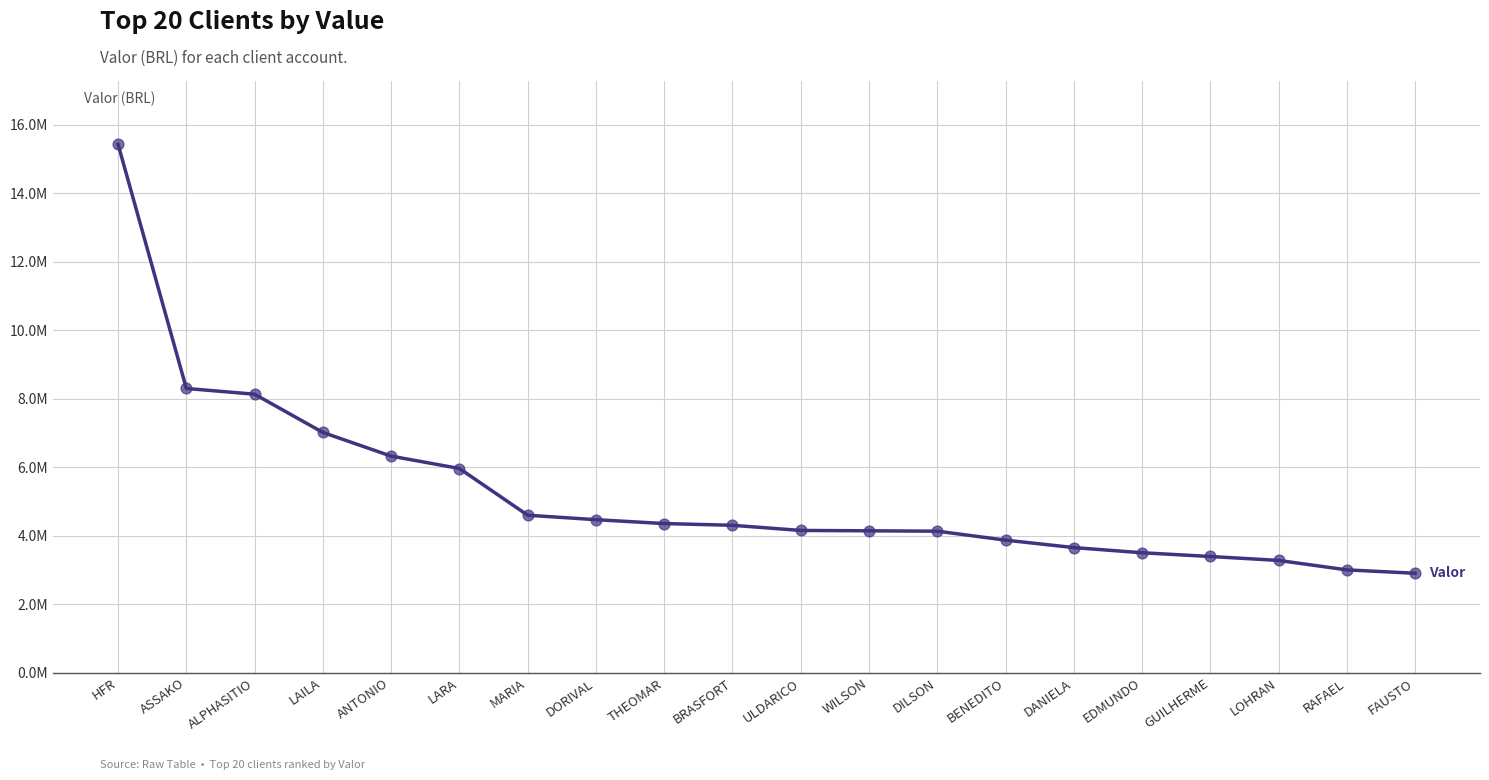

Between BENEDITO and LAILA, which is larger?

LAILA